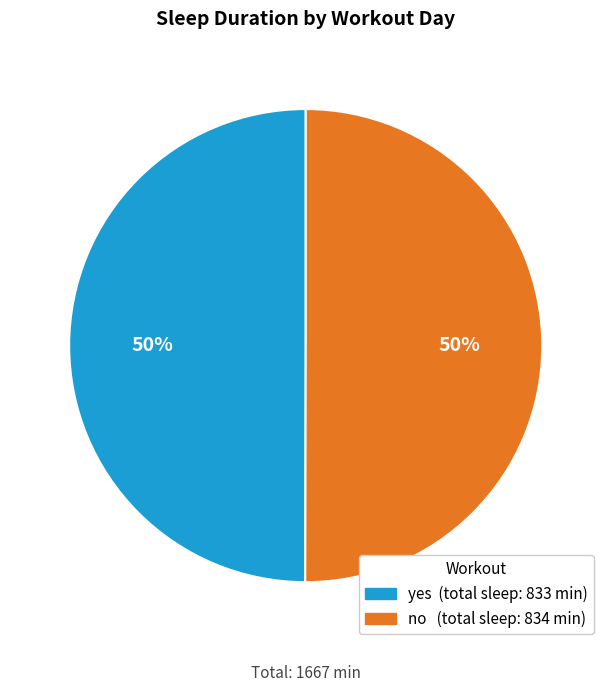

Do yes and no together represent more than half of the pie?

Yes